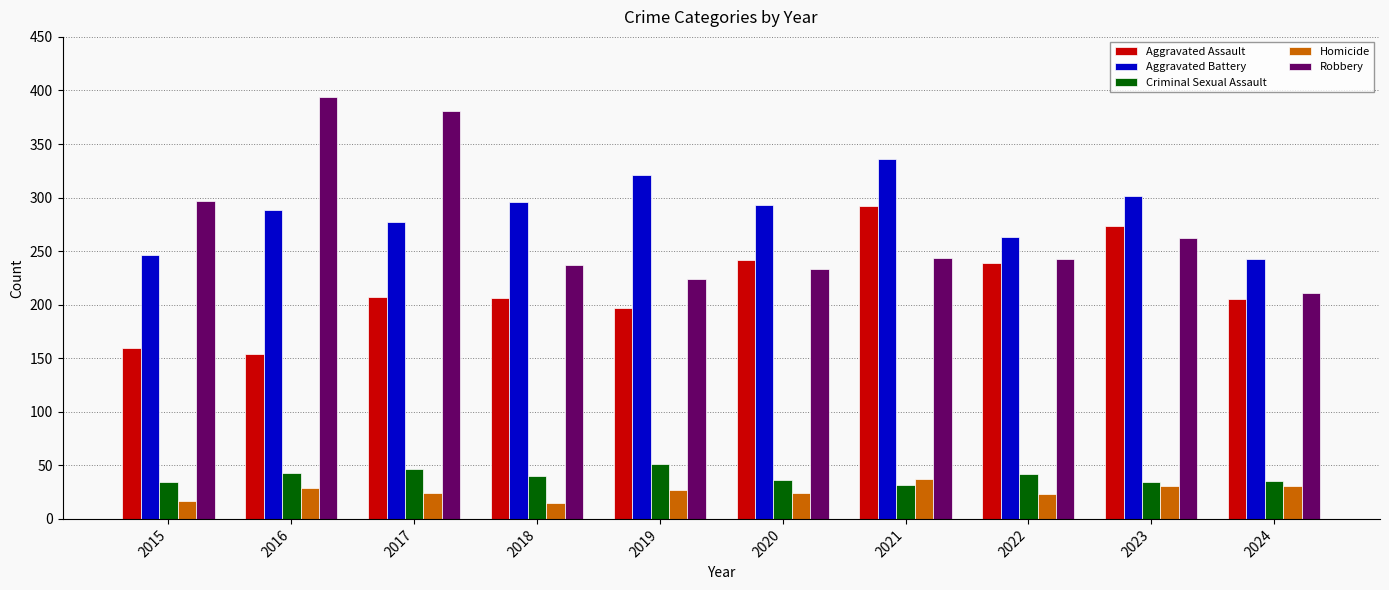

List the series in order of their peak value, lowest first.

Homicide, Criminal Sexual Assault, Aggravated Assault, Aggravated Battery, Robbery